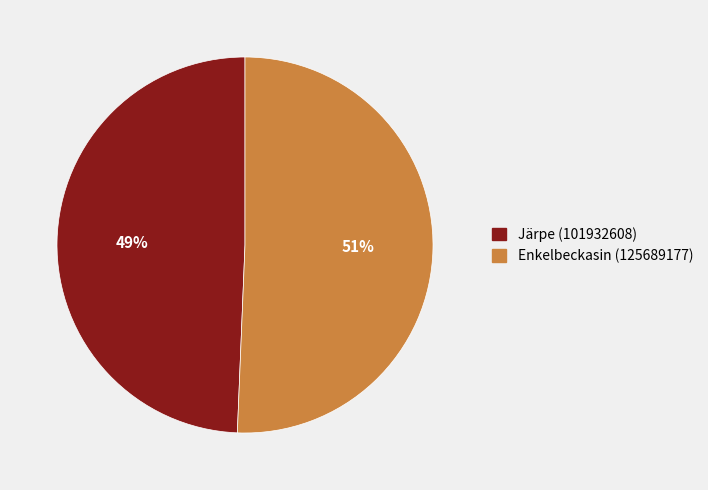

Is there a majority slice in this chart?

Yes